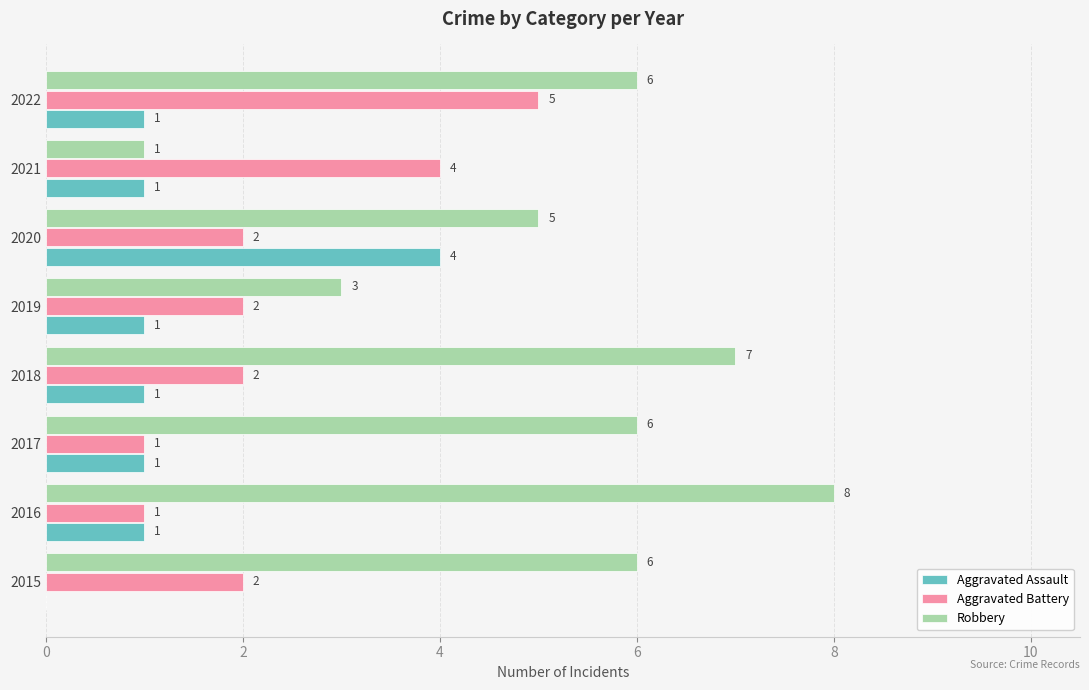

What is the sum of all Aggravated Battery values?

19